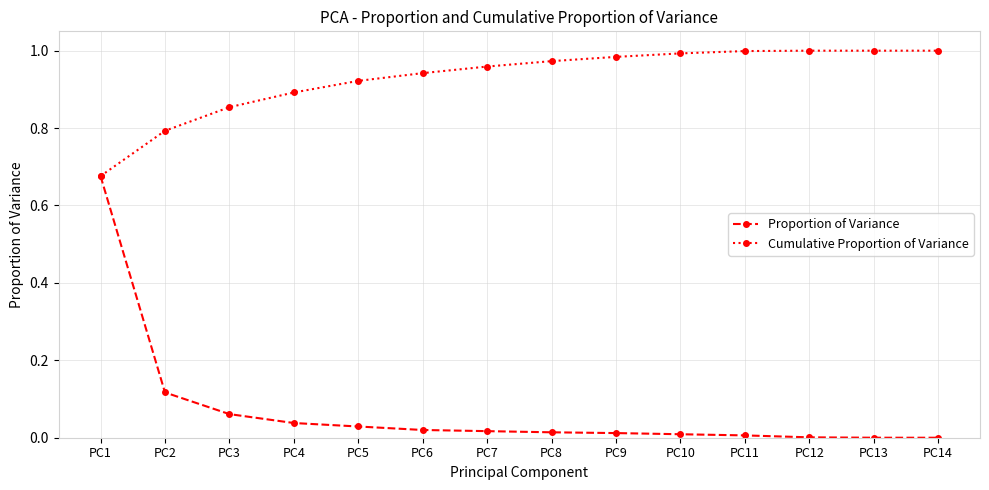

What is the value of the Cumulative Proportion of Variance point at the 2nd from the left?

0.8